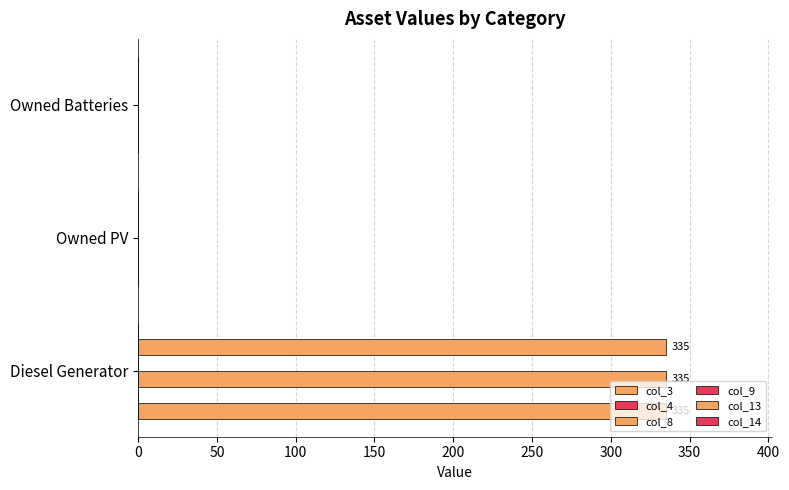

Between 0 and 50, which series saw the biggest shift?

col_3